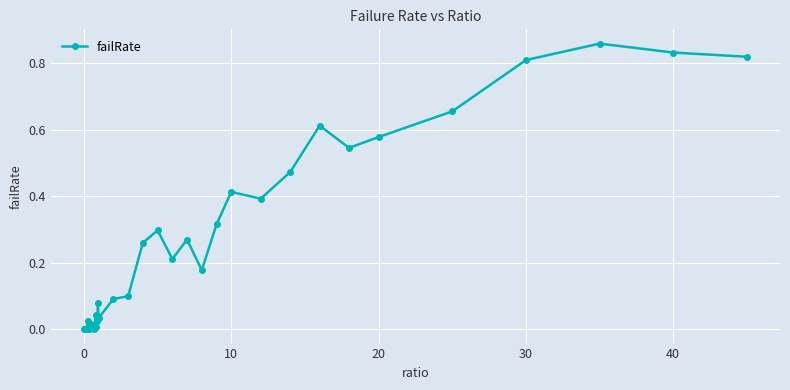

True or false: the data has more than 1 interior local peaks.

True